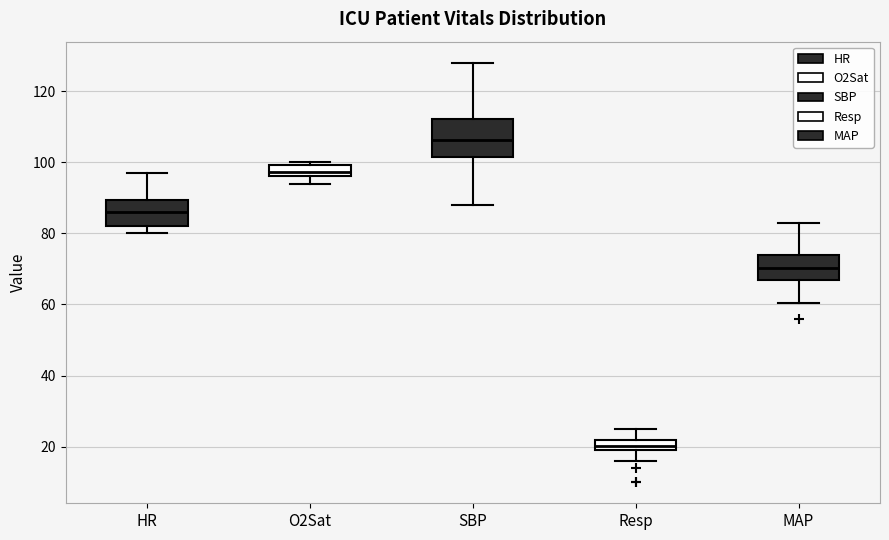

Reading left to right, read every box against the y-axis: the position of its median line, the range the box covers, and the ends of its whiskers. The values are not printed on the chart, so give them approximately, as read against the axis.

HR: median 86, box 82 to 90, whiskers 80 to 98
O2Sat: median 98, box 96 to 100, whiskers 94 to 100 (just above the box's upper edge)
SBP: median 106, box 102 to 112, whiskers 88 to 128
Resp: median 20 (inside the box), box 20 to 22, whiskers 16 to 26
MAP: median 70, box 68 to 74, whiskers 60 to 84